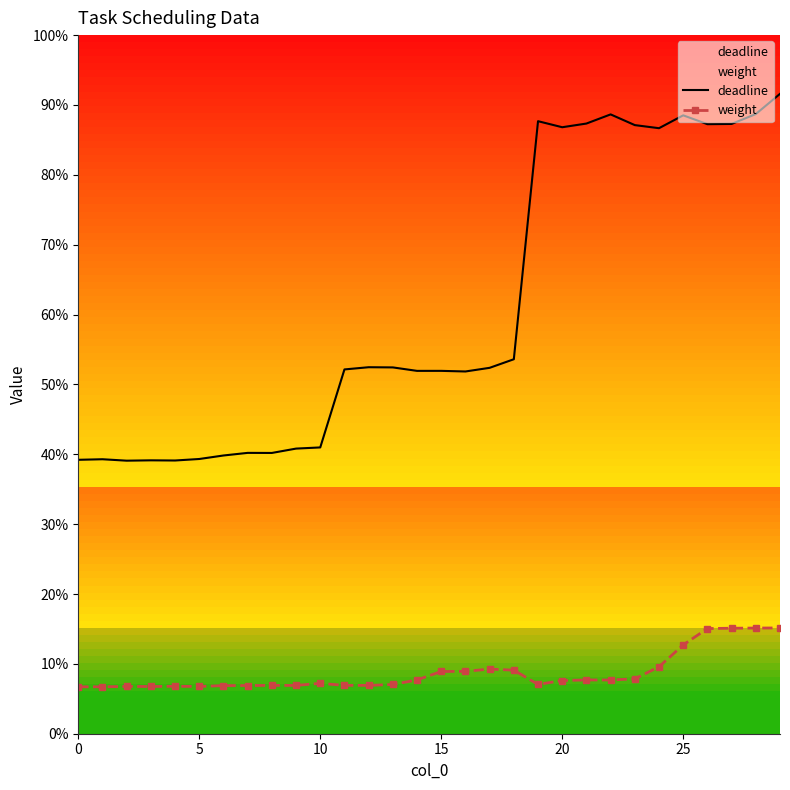

What is the total value across all series at 8?

0.5